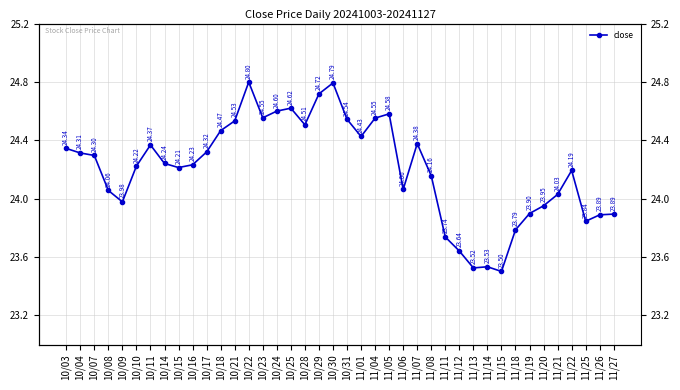

Count the number of values greater than 24.

28